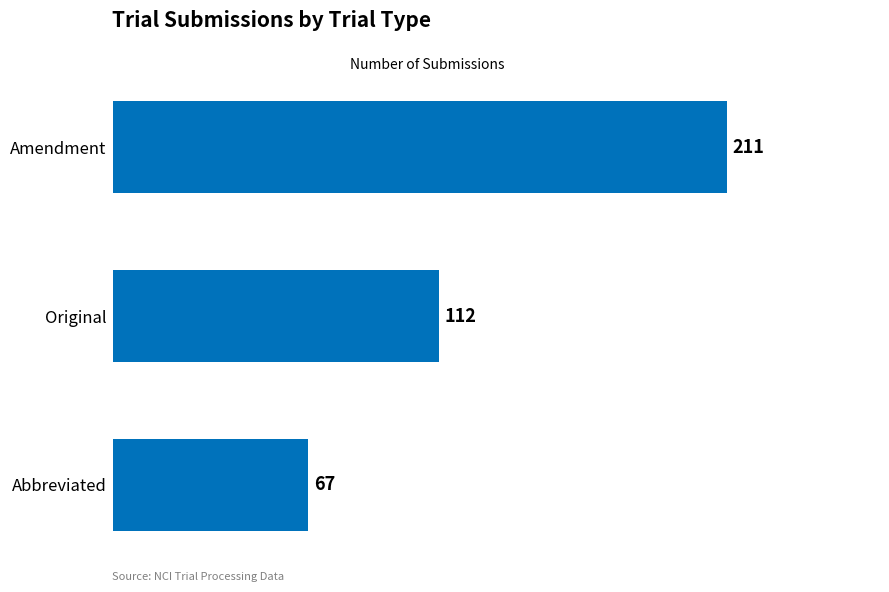

How many bars are there in total?

3